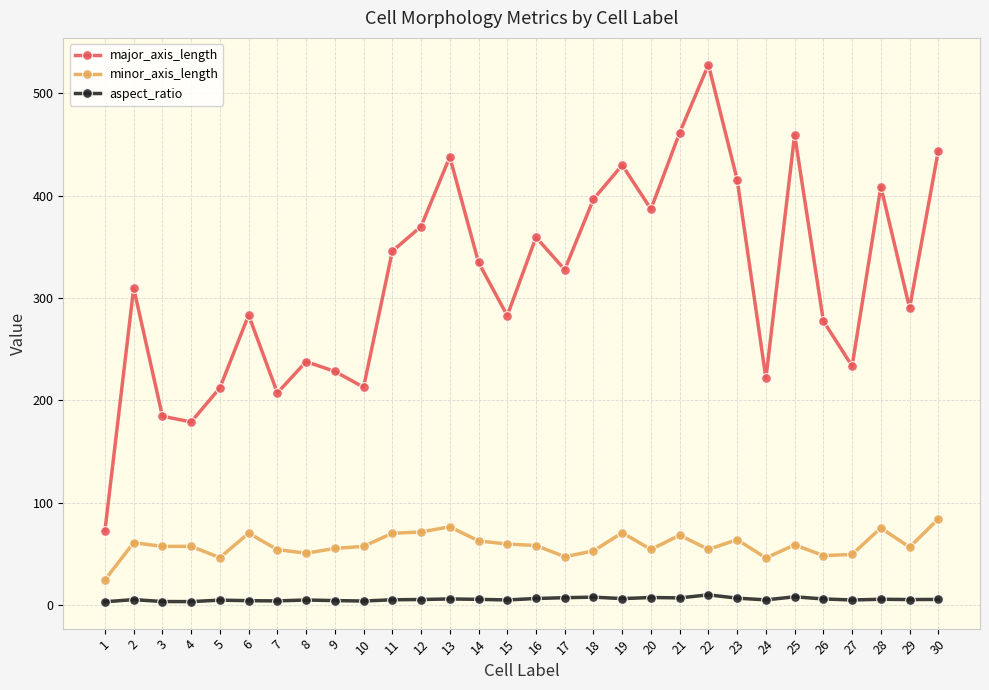

How many lines are shown in the chart?

3